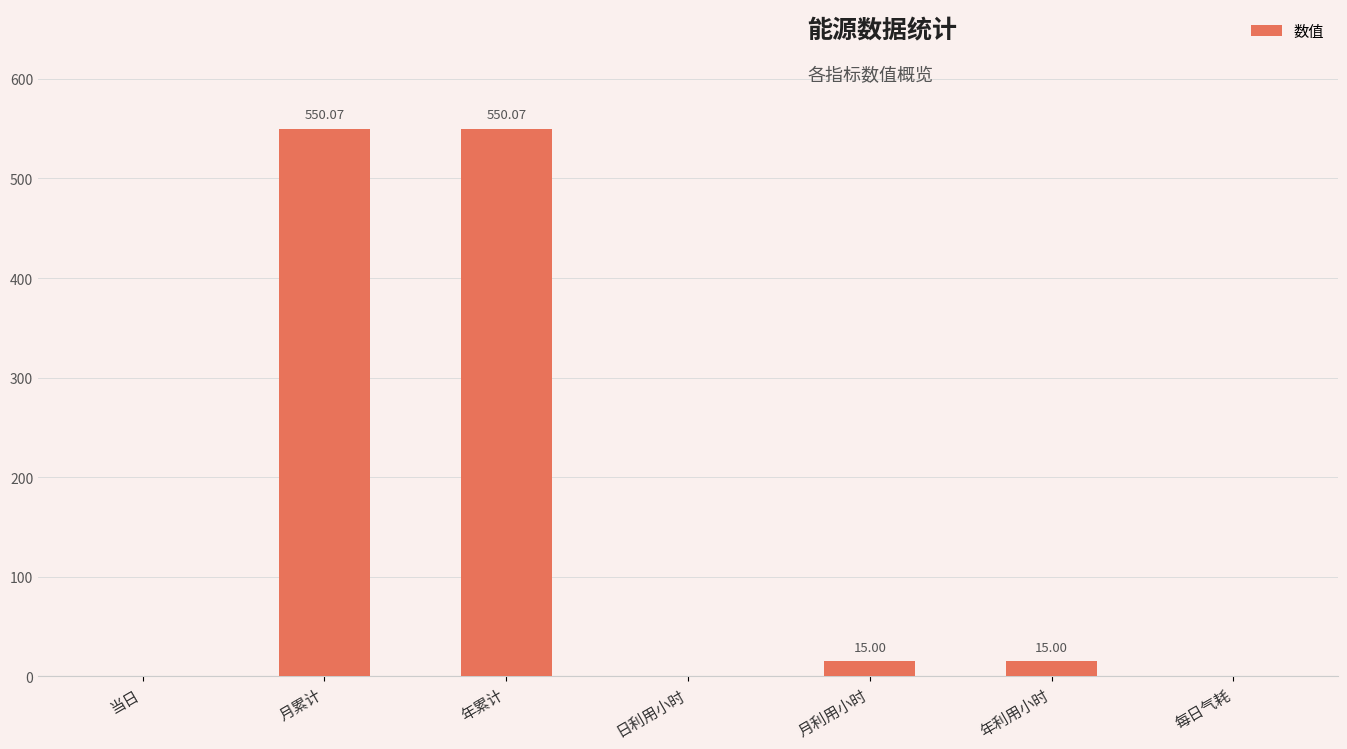

At which label does the data first exceed 14?

月累计